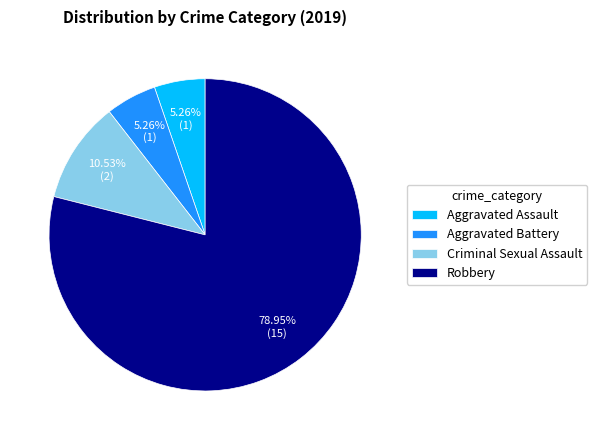

Which category has the biggest portion of the pie?

Robbery